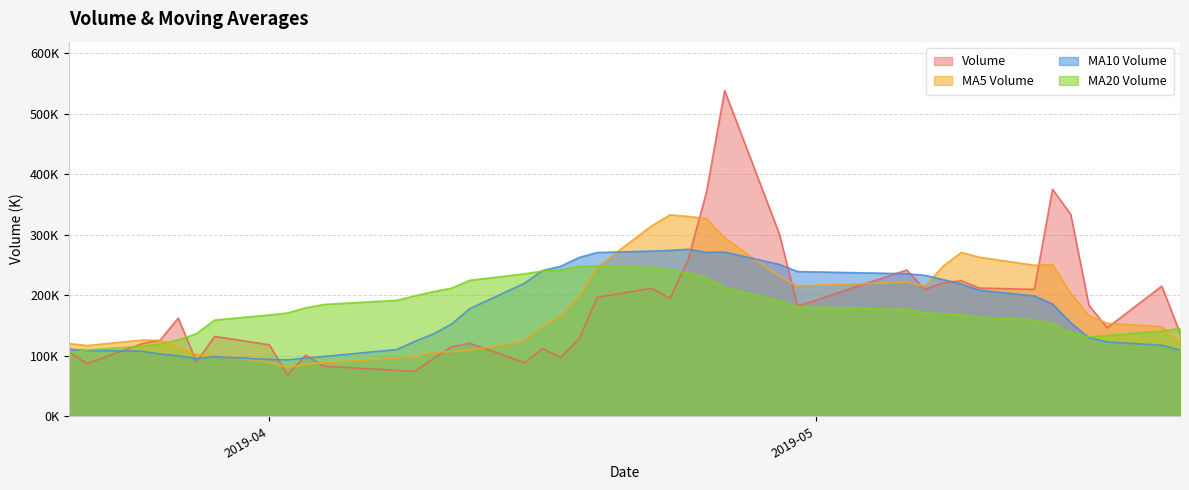

The value of volume at 2019-03-25 is 120007.1. True or false?

True